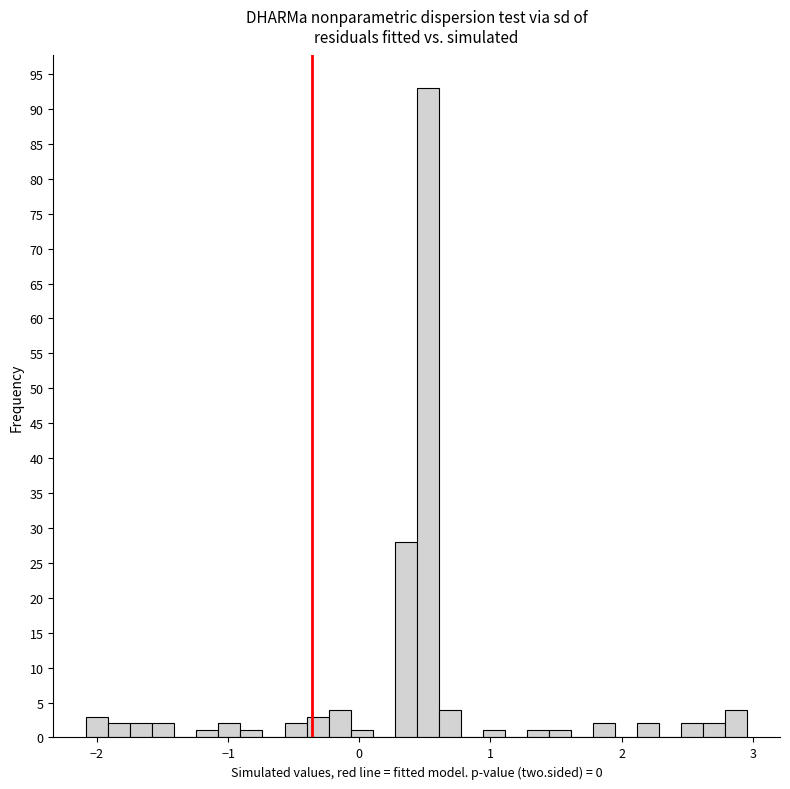

Read against the x-axis, roughly where is the centre of the tallest bar?

0.5